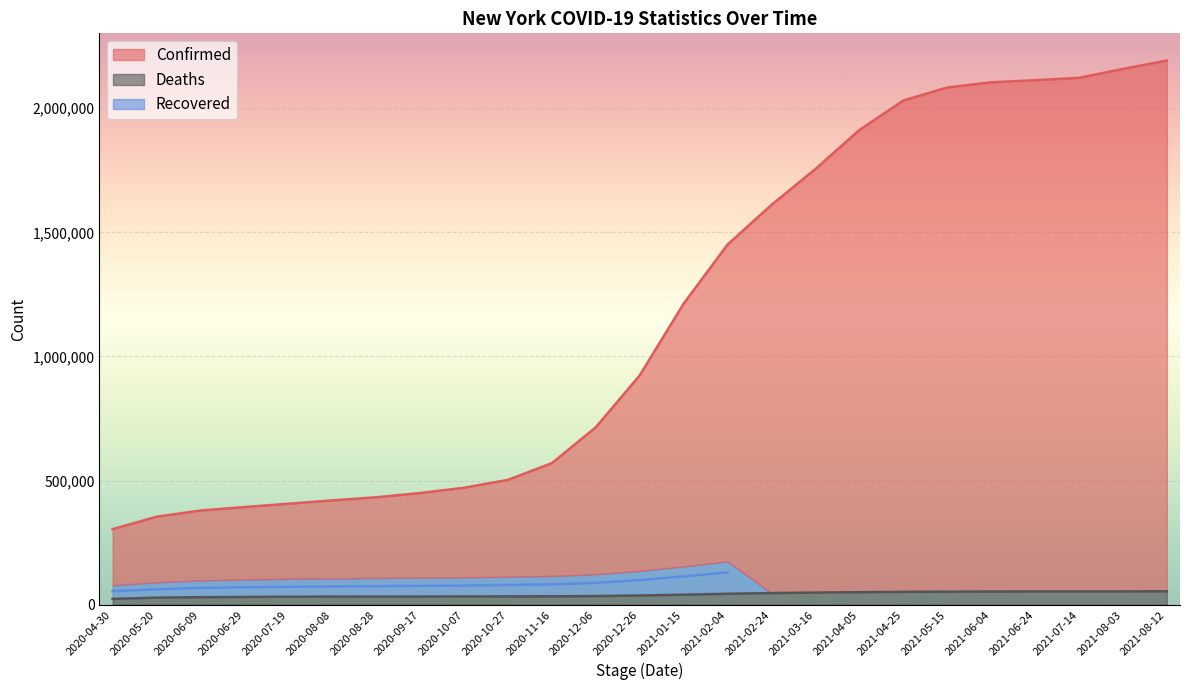

Is the value of Confirmed at 2021-01-15 greater than the value of Deaths at 2021-07-14?

Yes